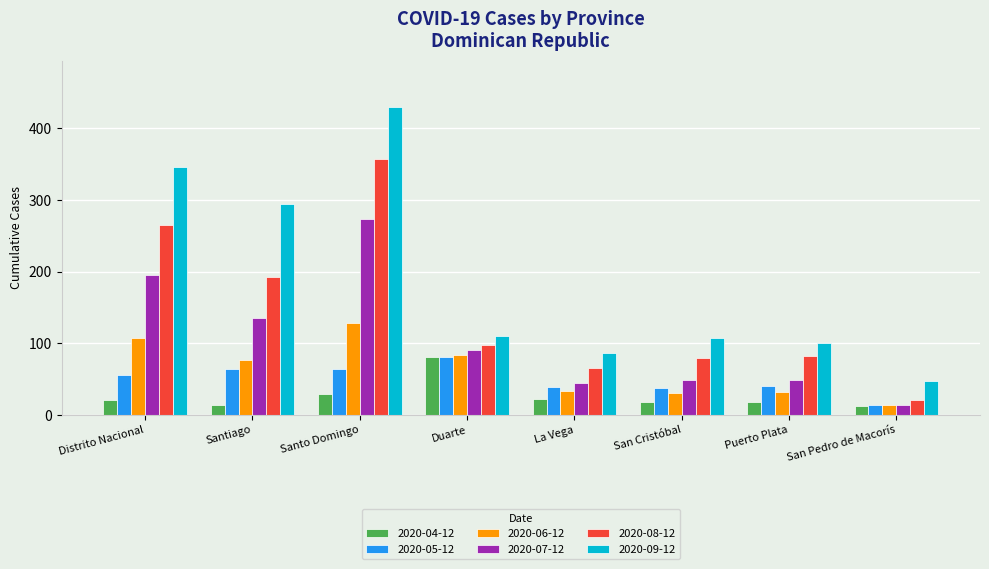

The 2020-09-12 series shows 595 at Santo Domingo. True or false?

False